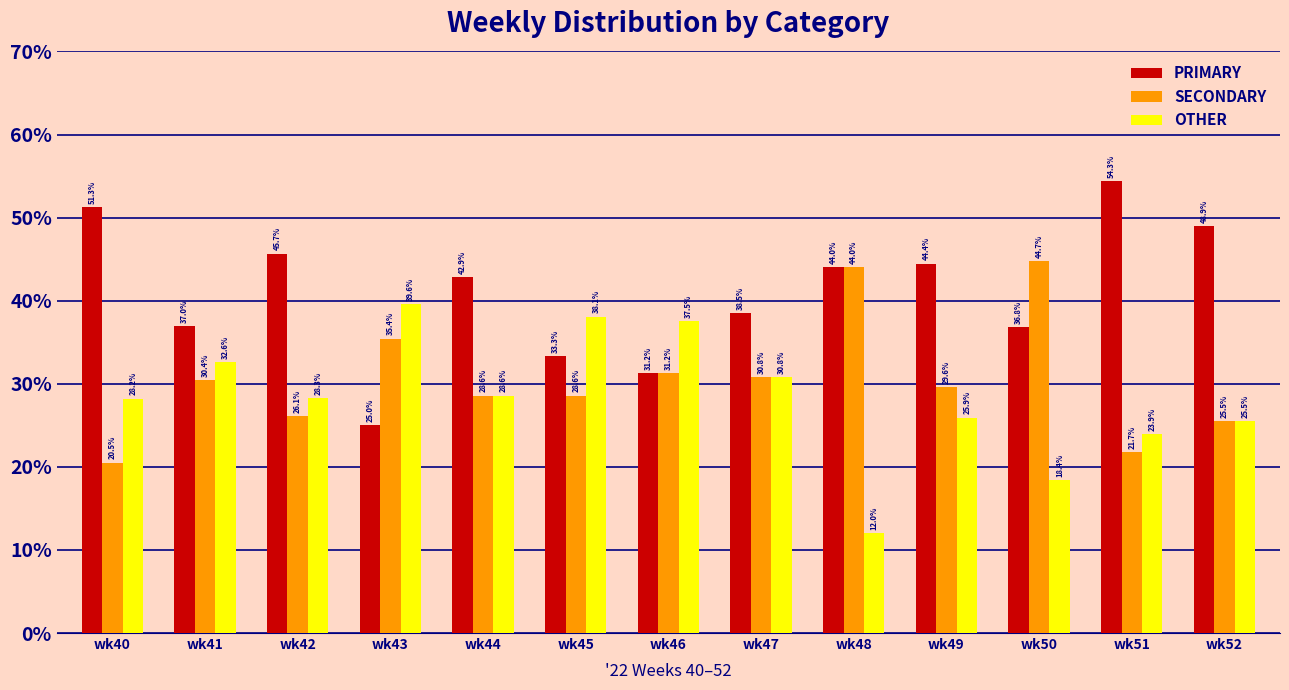

Which series has the widest spread of values?

PRIMARY